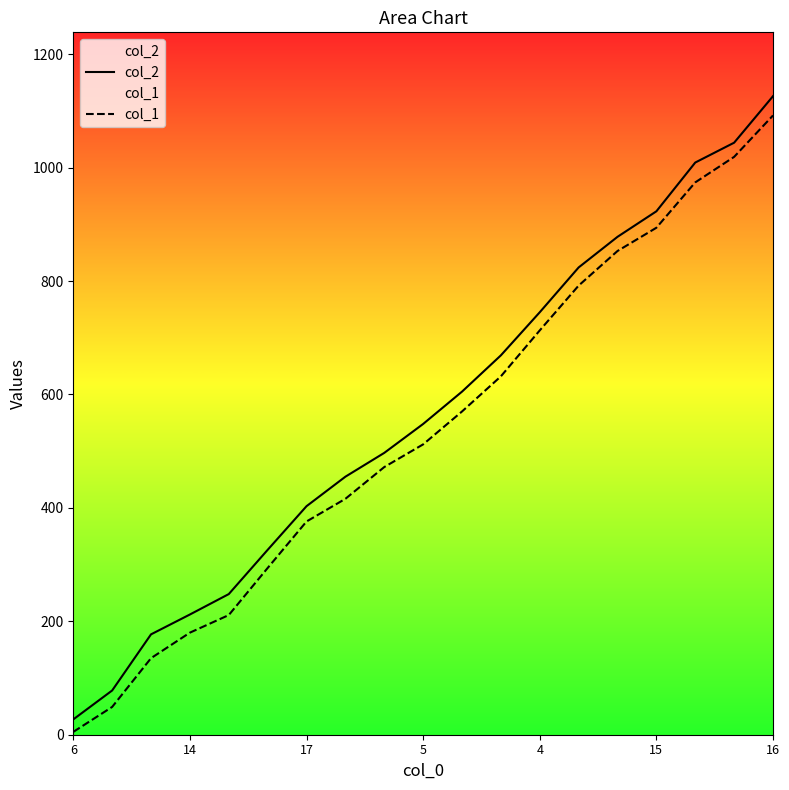

Is this an area chart (filled region under the line)?

No